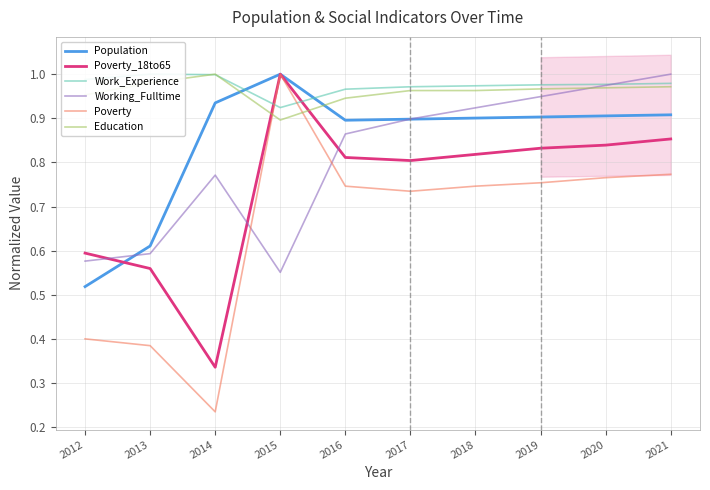

What is the difference between the second highest and minimum values in the Poverty series?

0.5